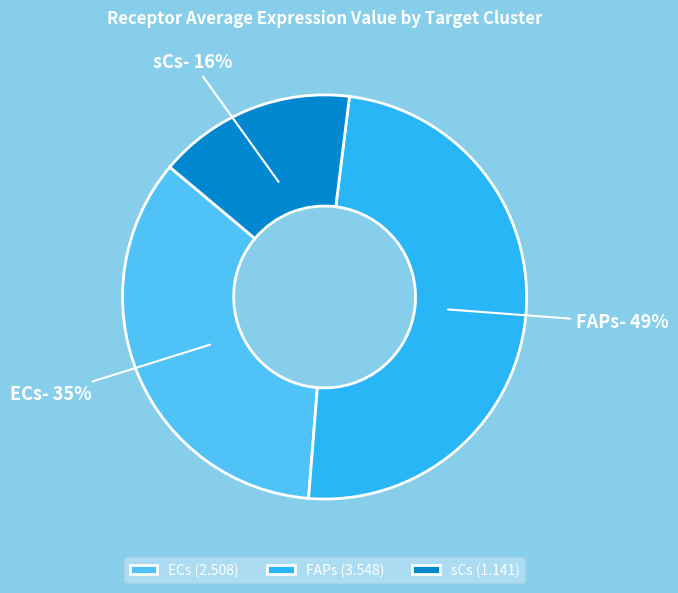

Which has a higher value, ECs or FAPs?

FAPs